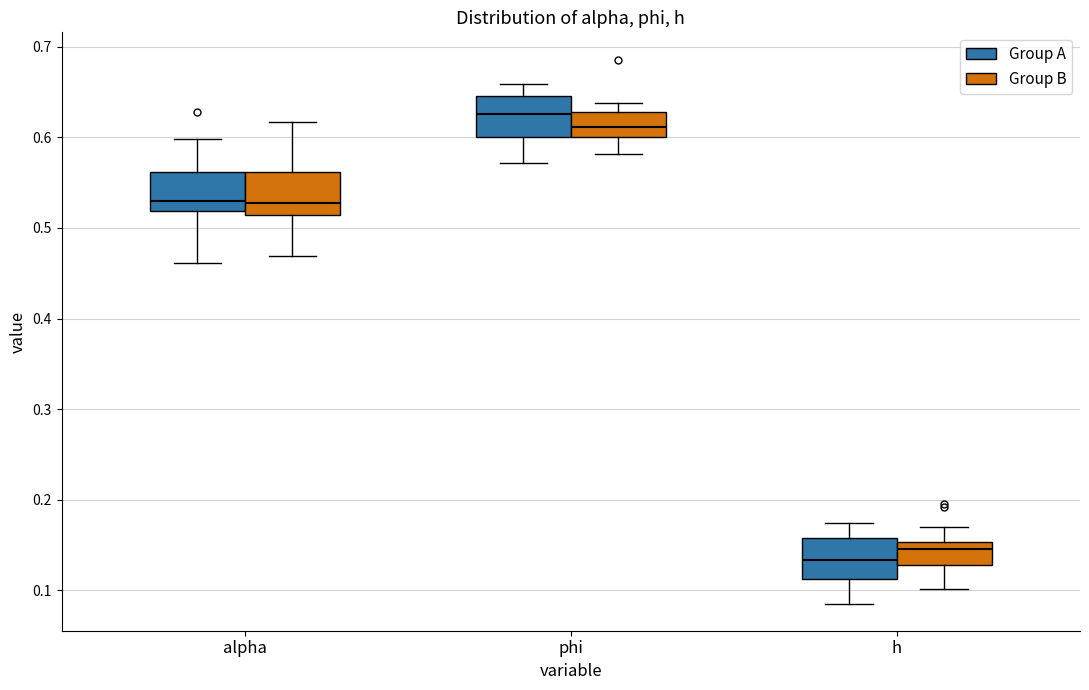

Which box has the highest median line?

phi (Group A)